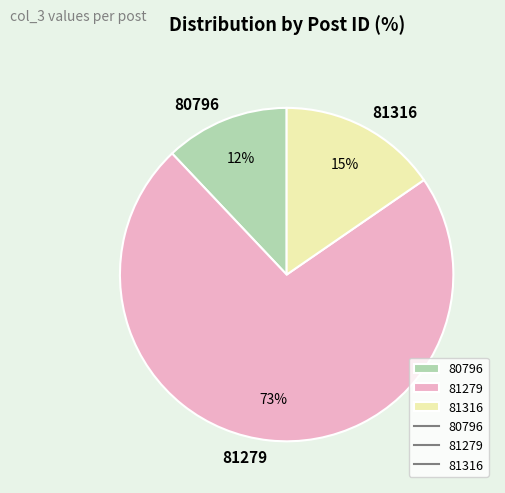

To the nearest percent, what portion does 80796 represent?

12%